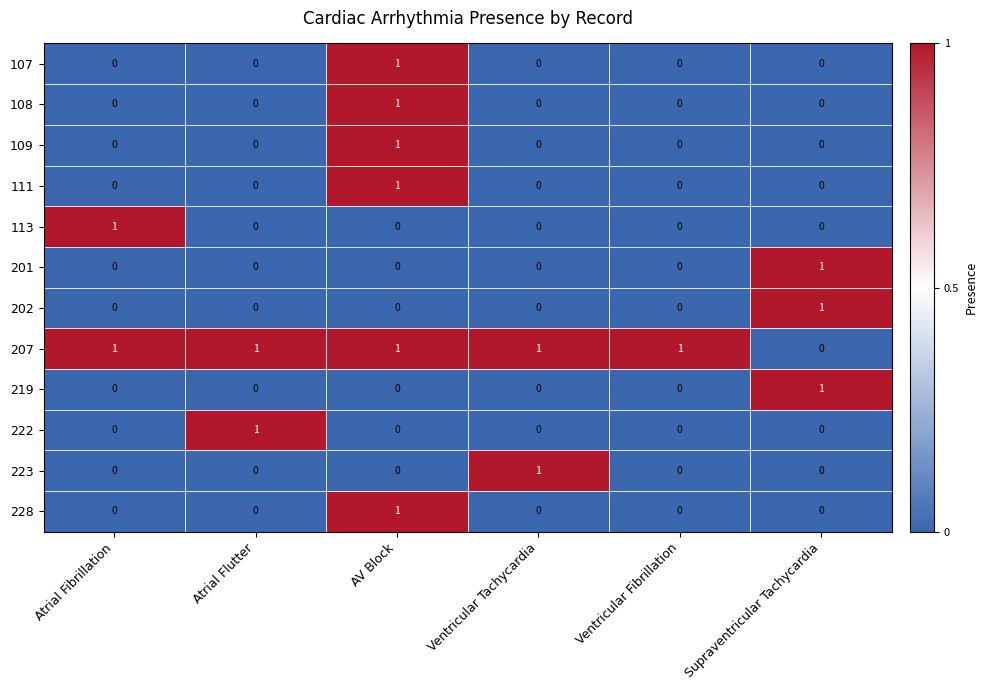

How many data points does each series have?

6